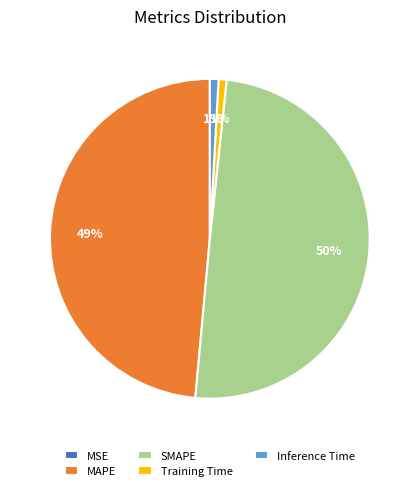

The Training Time slice represents 1% of the pie. True or false?

True